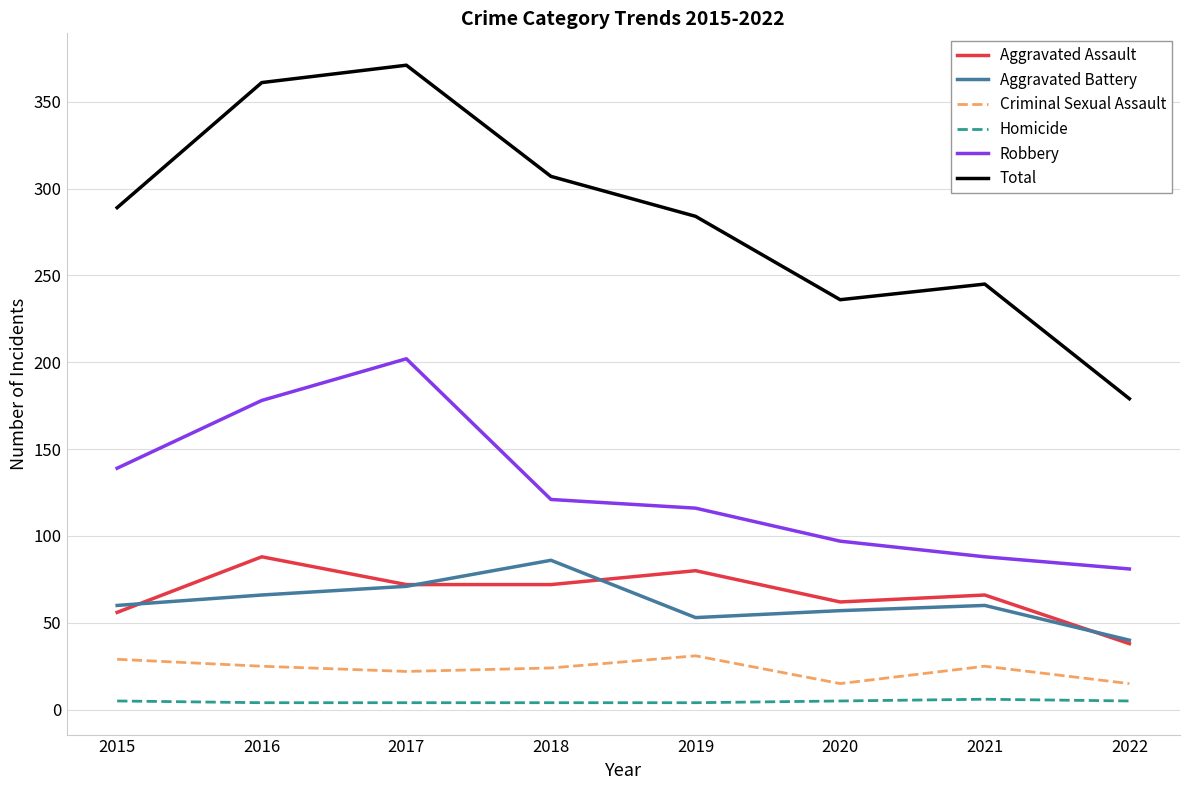

Is the value of Total at 2019 greater than the value of Aggravated Assault at 2019?

Yes